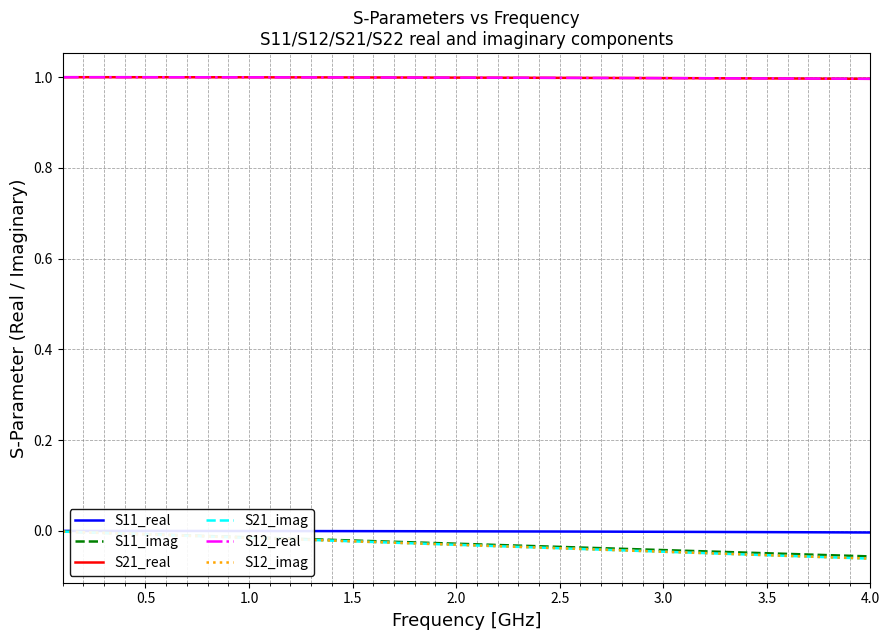

Does the chart have visible grid lines?

Yes